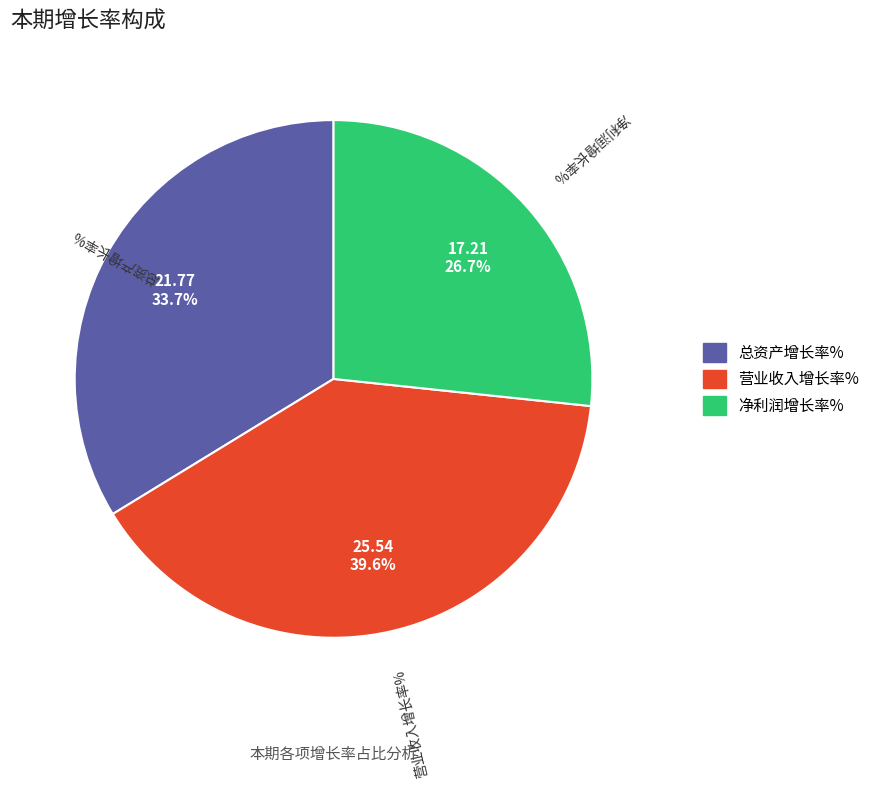

Is it true that 总资产增长率% is 23% of the pie?

False